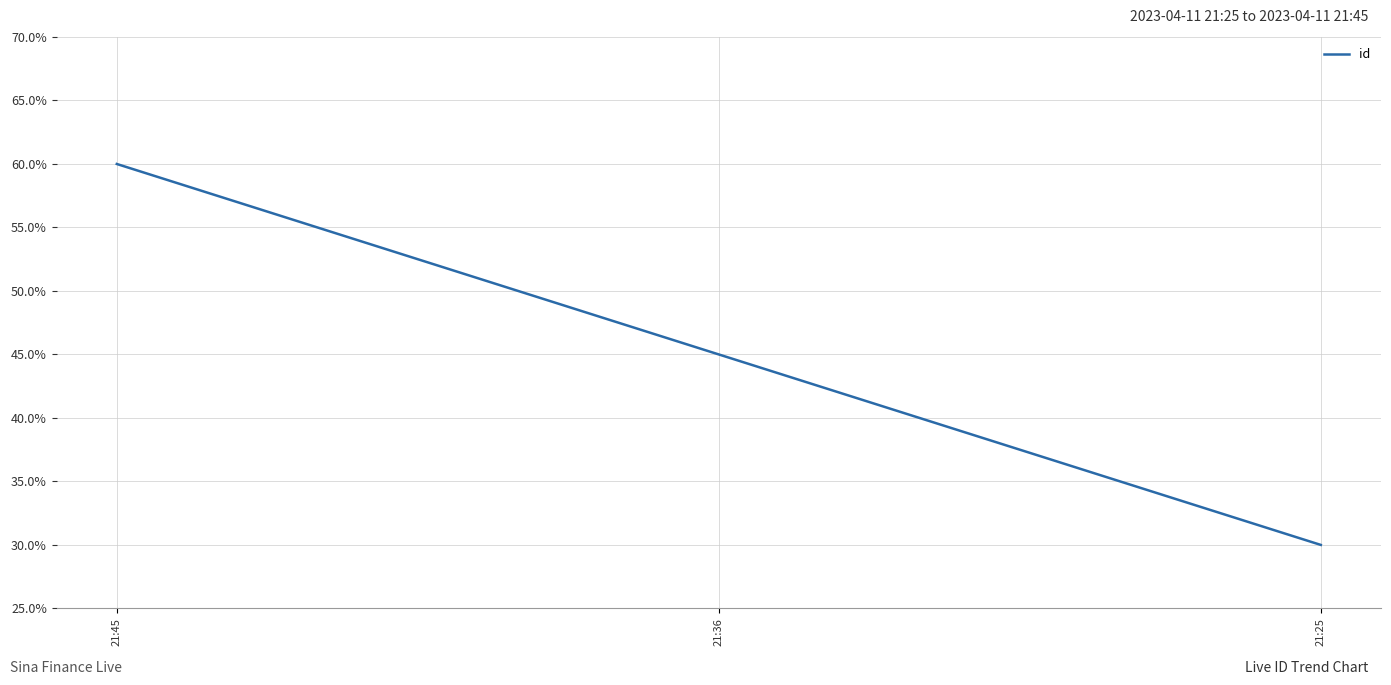

What is the sum of all values?

135